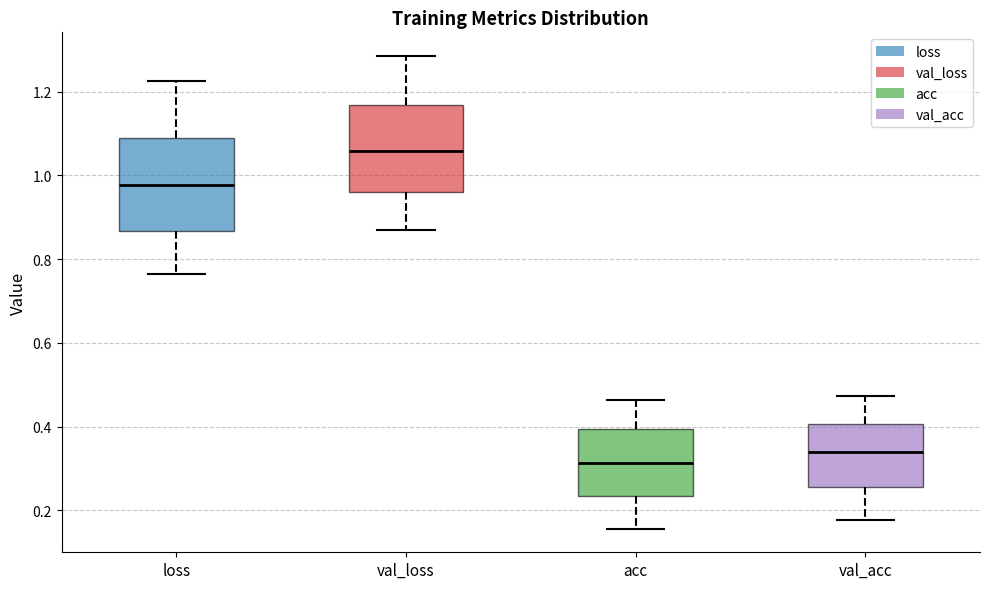

Which box has the highest median line?

val_loss